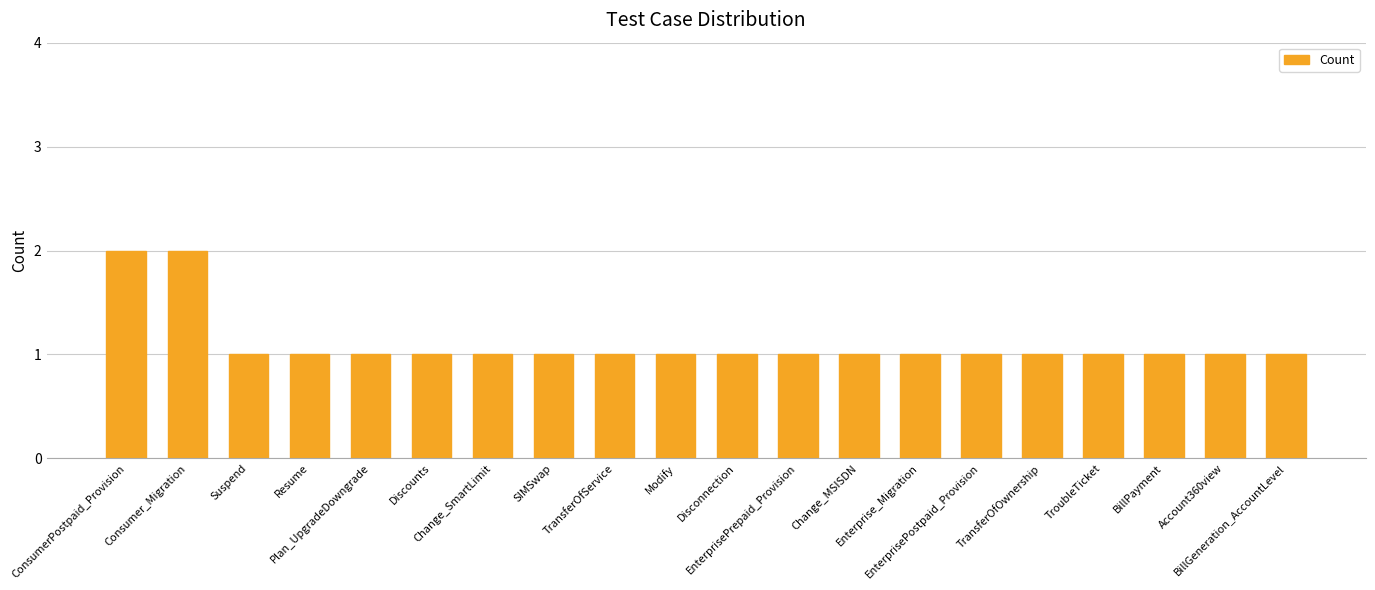

Reading left to right, extract all data points from this chart.

2	2	1	1	1	1	1	1	1	1	1	1	1	1	1	1	1	1	1	1